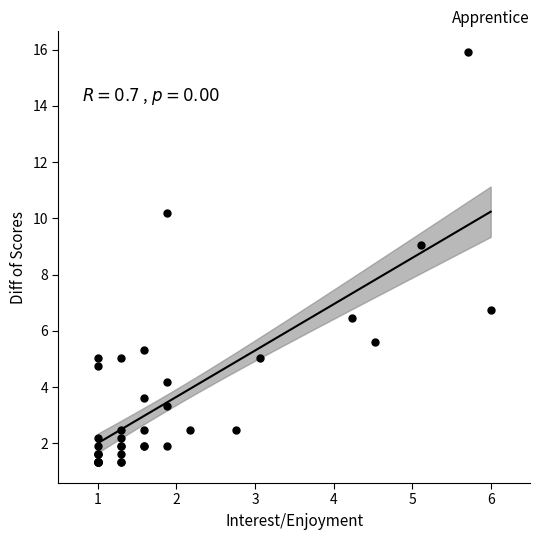

What Y value in the scatter plot is closest to 8?

9.1